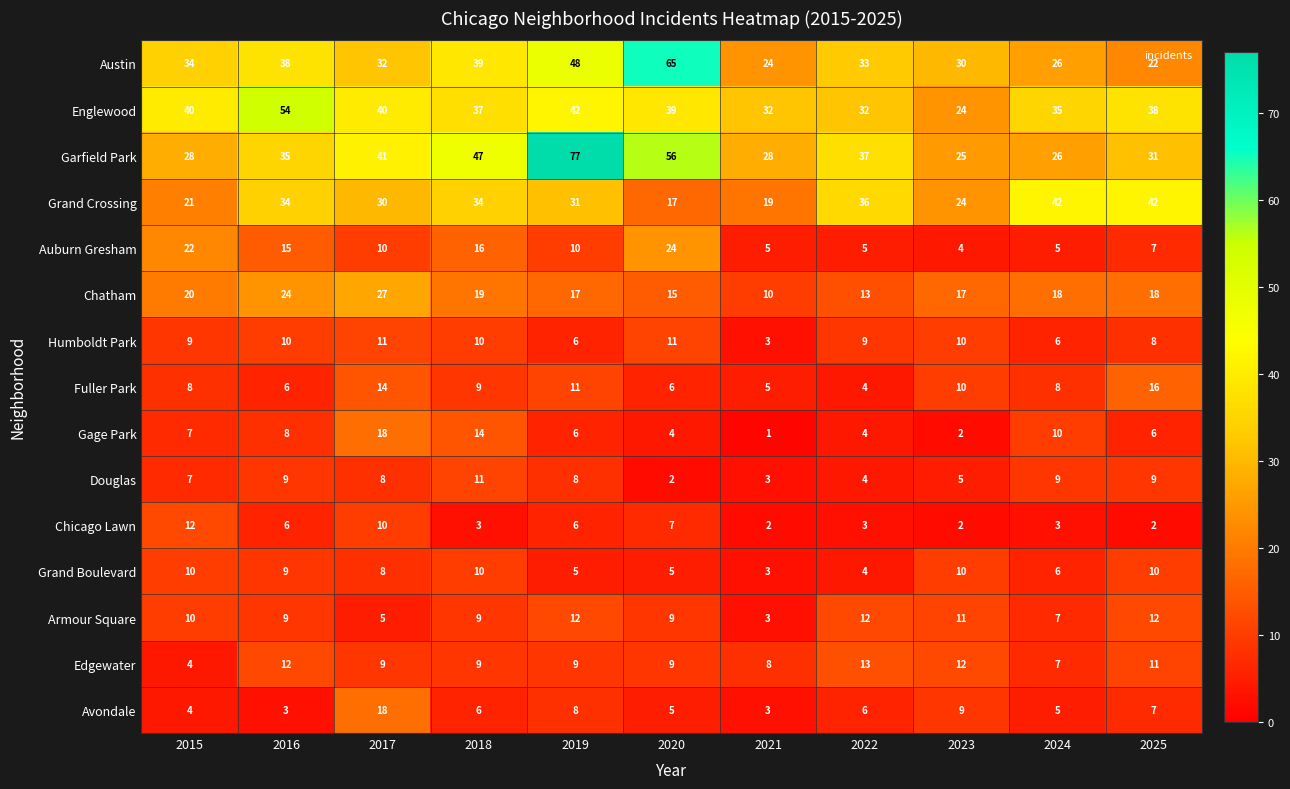

Is it true that Englewood equals 54 at 2016?

True